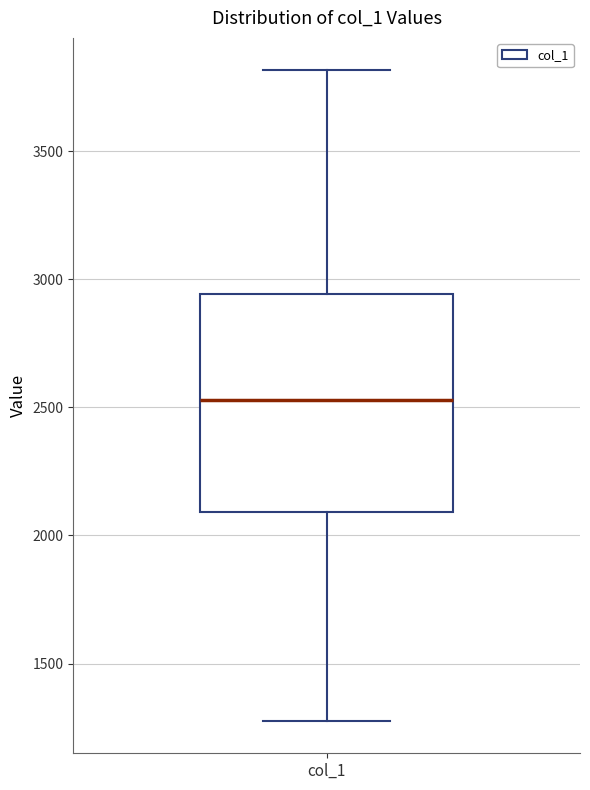

Where does the upper whisker of the box for col_1 end on the y-axis? The values are not printed on the chart, so give them approximately, as read against the axis.

3800